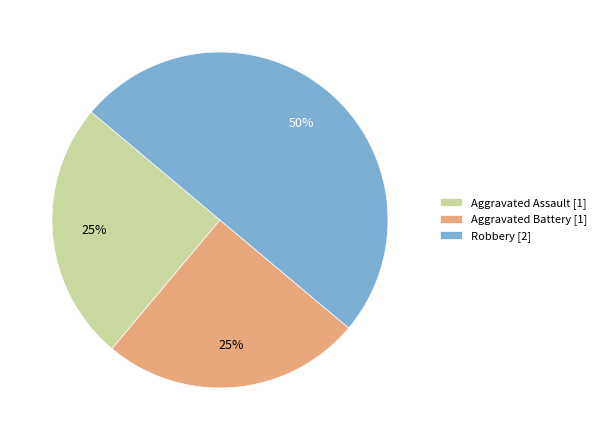

Is it true that Aggravated Assault is 25% of the pie?

True